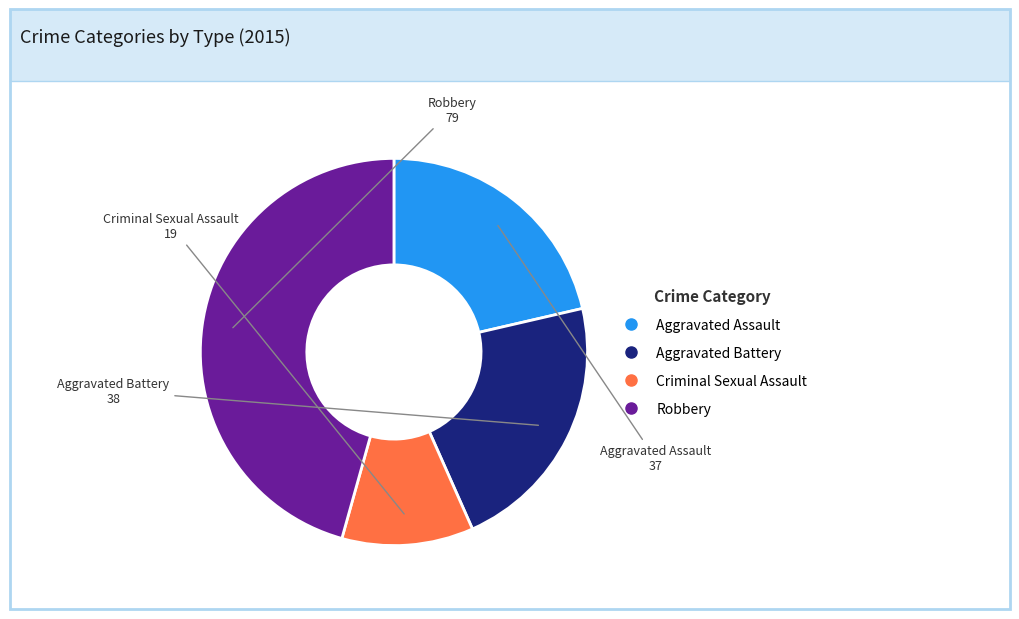

Does any single category account for the majority?

No